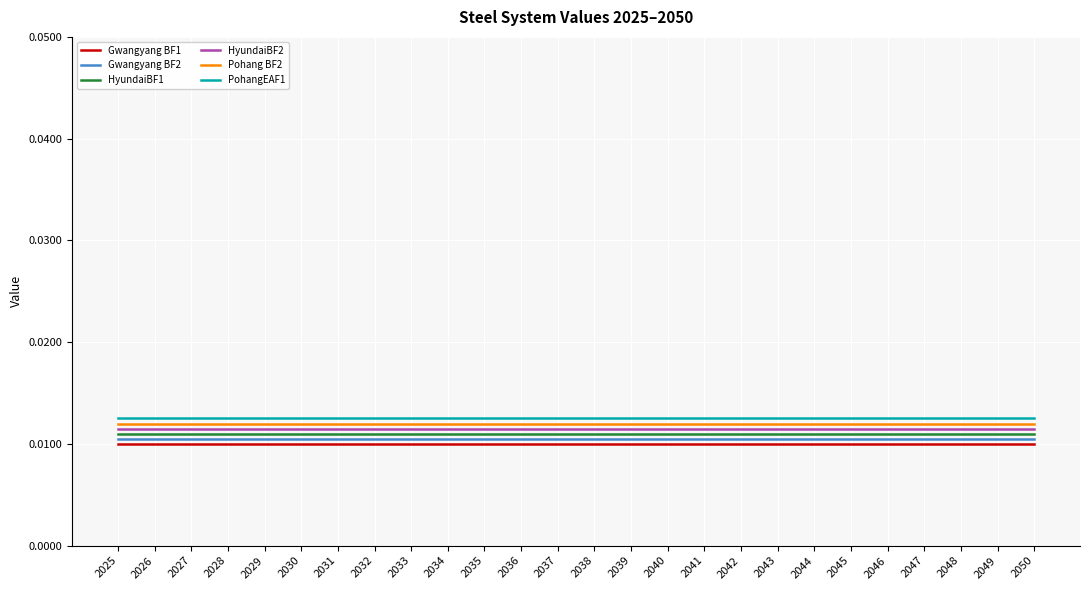

True or false: Pohang BF2 and PohangEAF1 cross at least once.

False